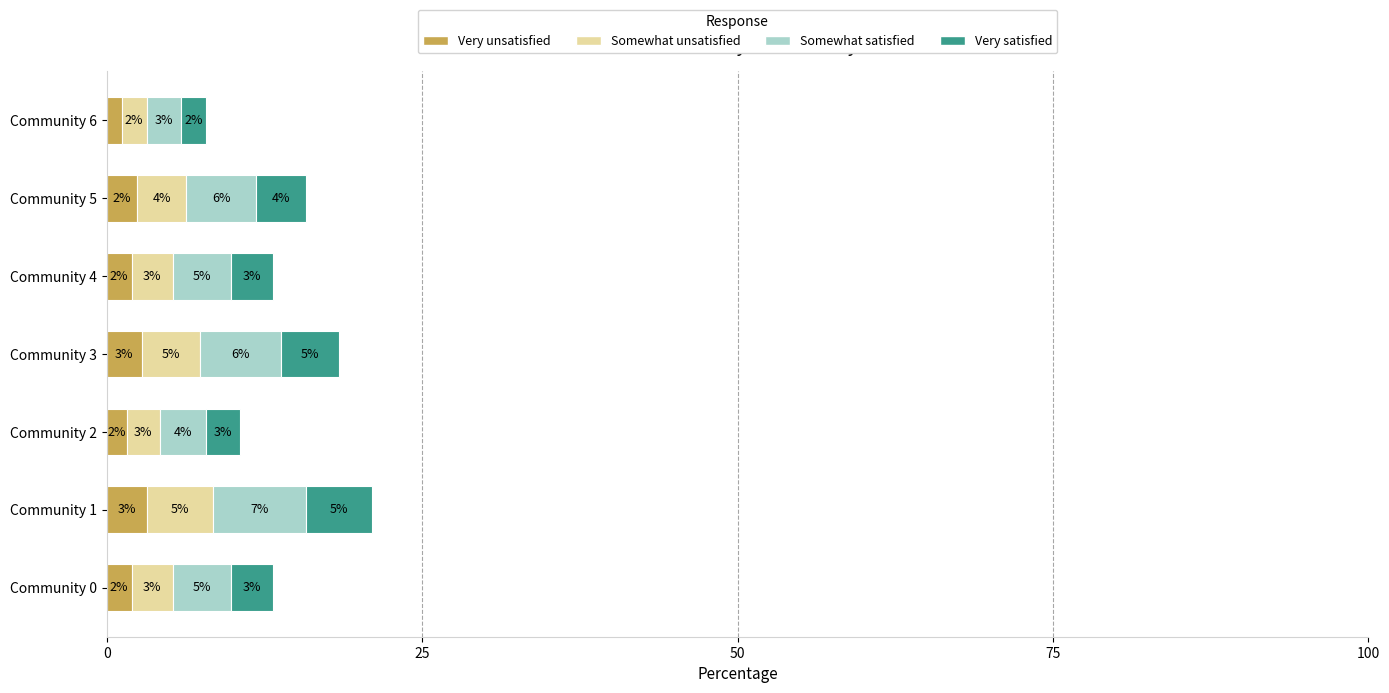

What are all the series names shown in the legend?

Very unsatisfied, Somewhat unsatisfied, Somewhat satisfied, Very satisfied